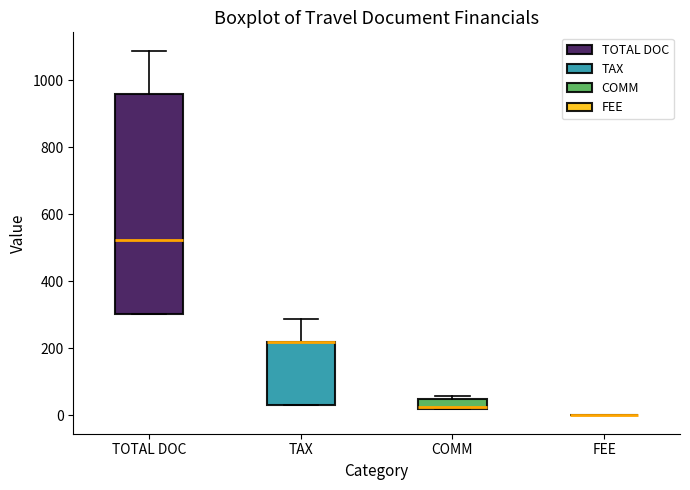

Reading left to right, read every box against the y-axis: the position of its median line, the range the box covers, and the ends of its whiskers. The values are not printed on the chart, so give them approximately, as read against the axis.

TOTAL DOC: median 520, box 300 to 960, whiskers 300 to 1080
TAX: median 220 (drawn on the box's upper edge), box 40 to 220, whiskers 40 to 280
COMM: median 20, box 20 to 60, whiskers 20 to 60 (just above the box's upper edge)
FEE: box collapsed to a line at 0, whiskers 0 to 0